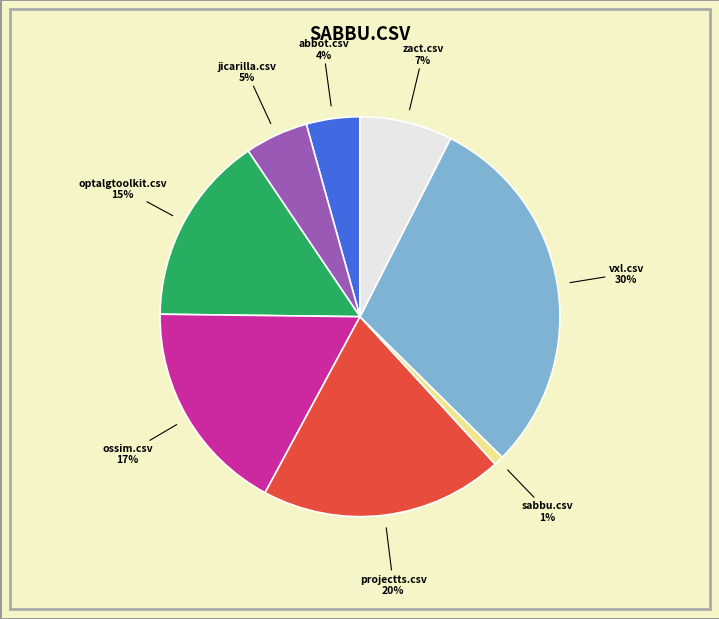

To the nearest percent, what is the average slice percentage?

12%